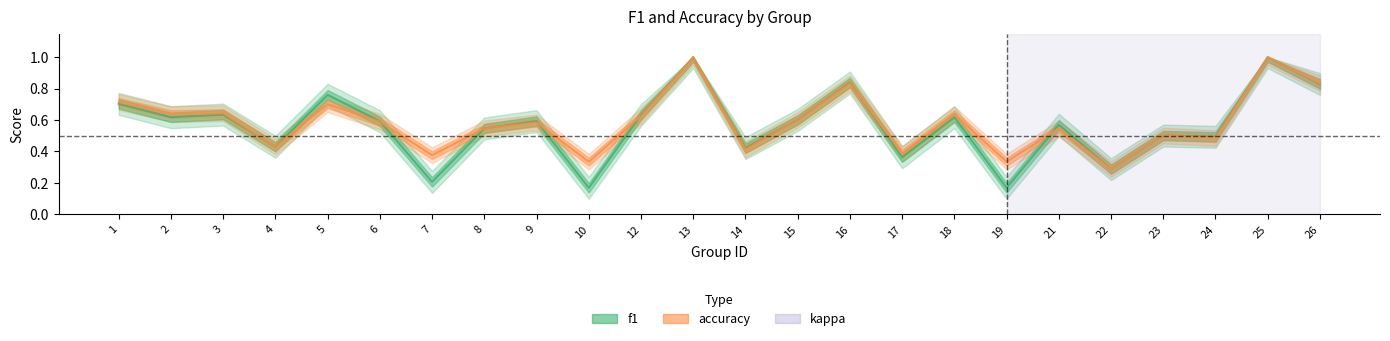

What is the greatest value displayed?

1.0